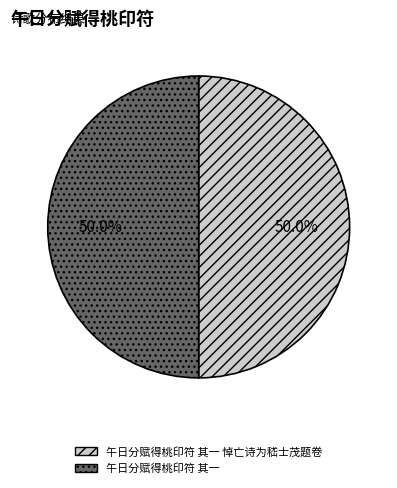

To the nearest percent, what portion does 午日分赋得桃印符 其一 悼亡诗为嵇士茂题卷 represent?

50%